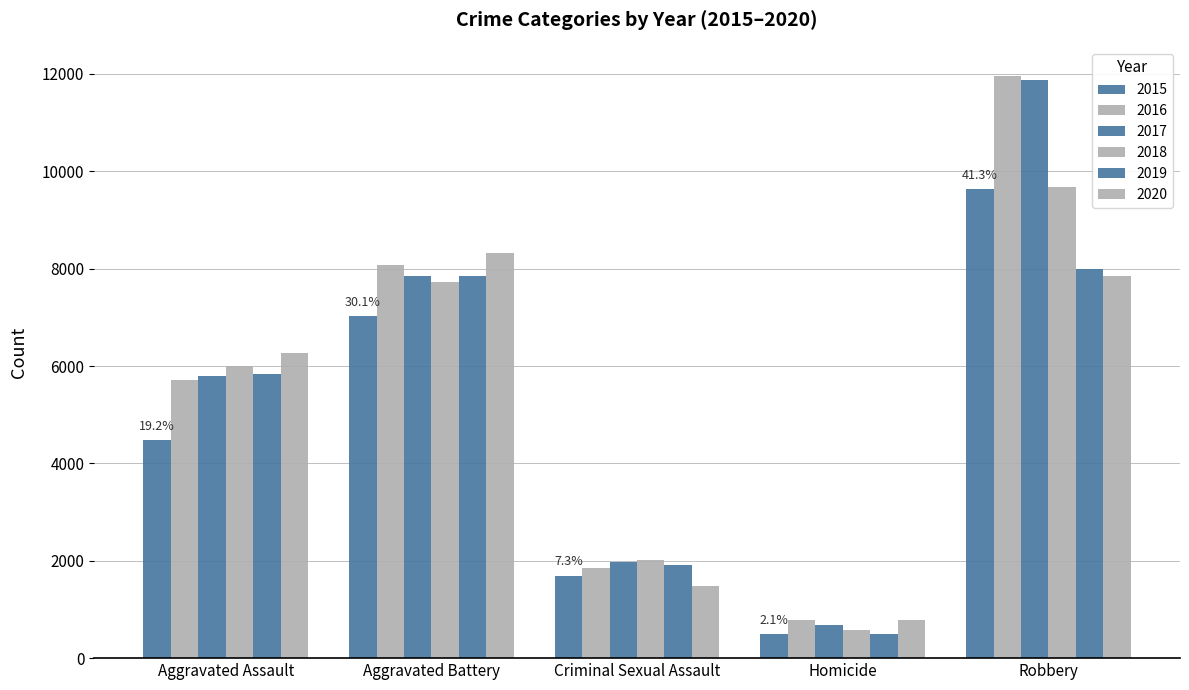

Between Aggravated Battery and Homicide, which is larger?

Aggravated Battery